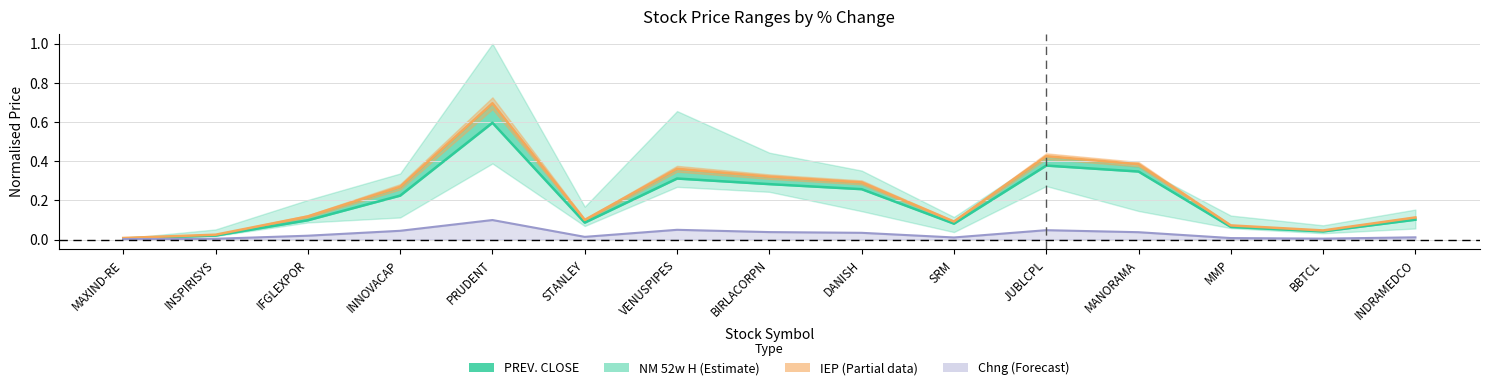

True or false: IEP has a value of 0.3 at INNOVACAP.

True